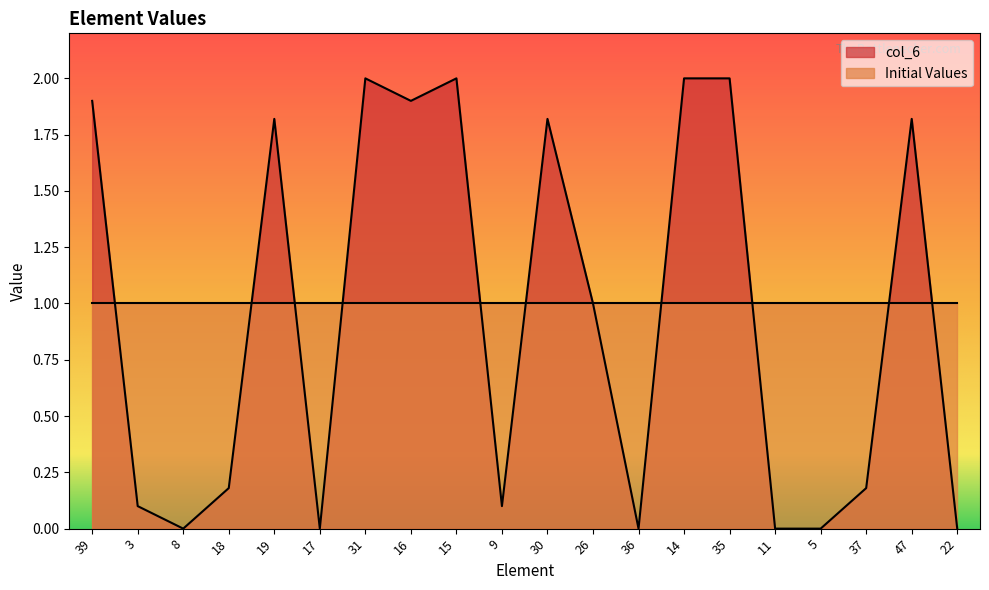

What is the sum of all values?

18.8